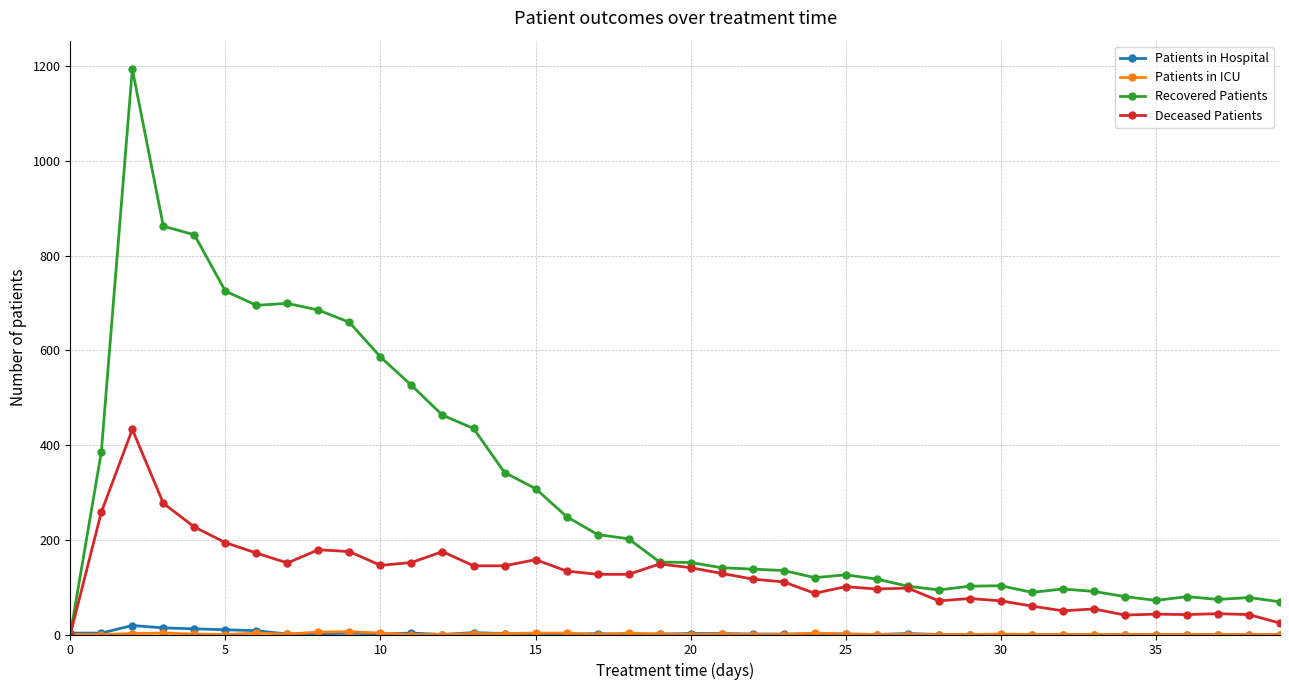

What is the greatest value displayed?

1194